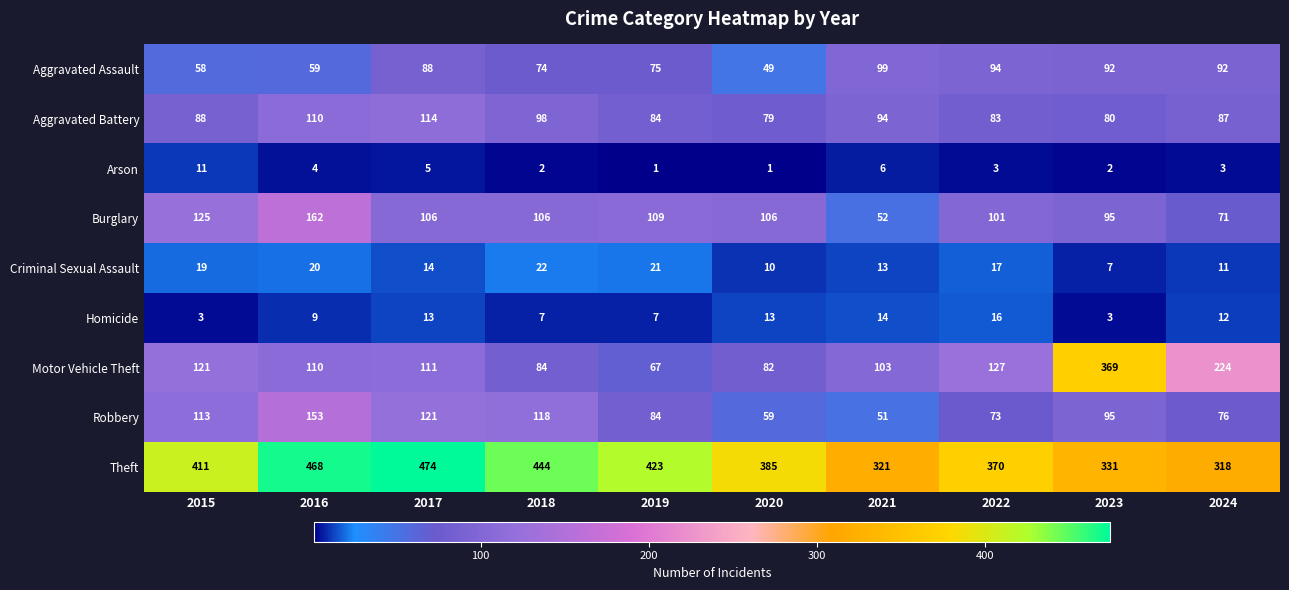

At which label does Burglary first exceed 106?

2015